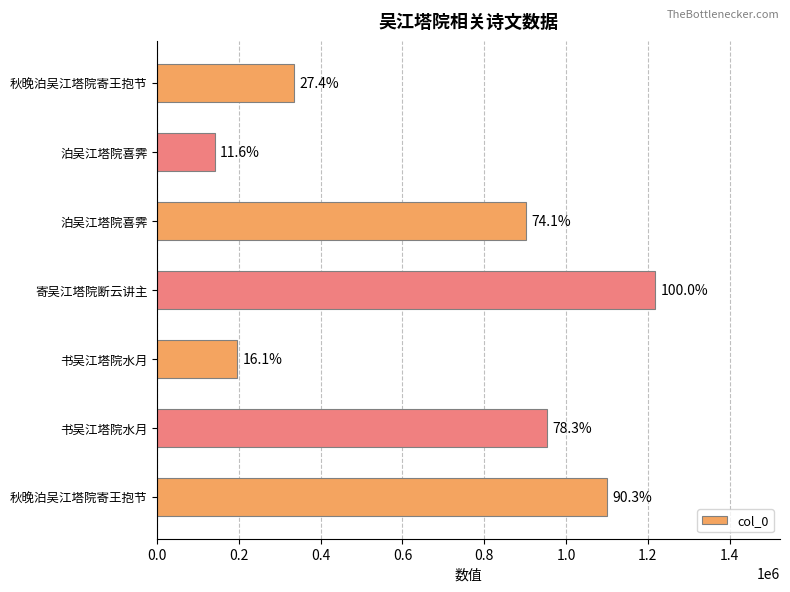

How many bars are there in total?

7